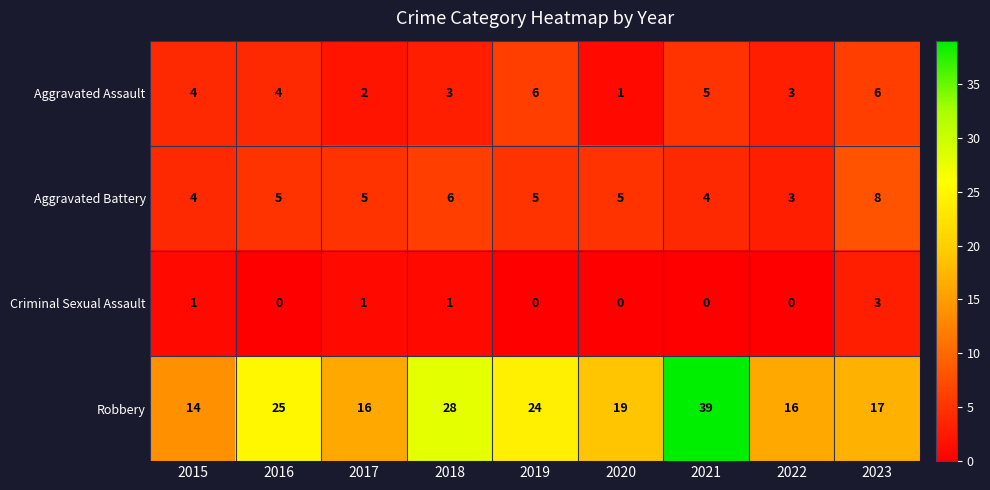

Is it true that Aggravated Battery equals 7 at 2015?

False